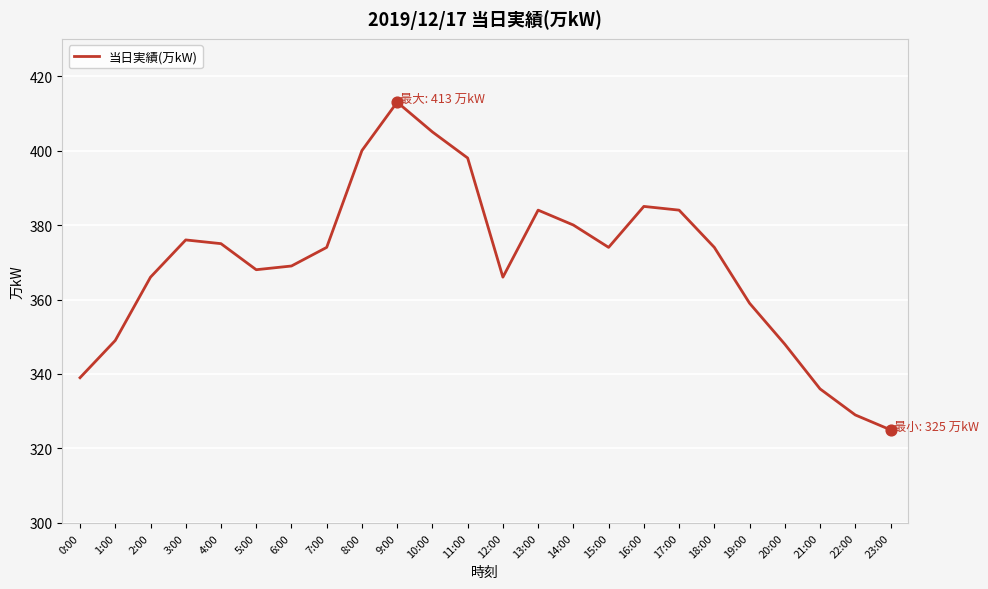

Approximately how many times larger is the value at 3:00 compared to 13:00?

1.0